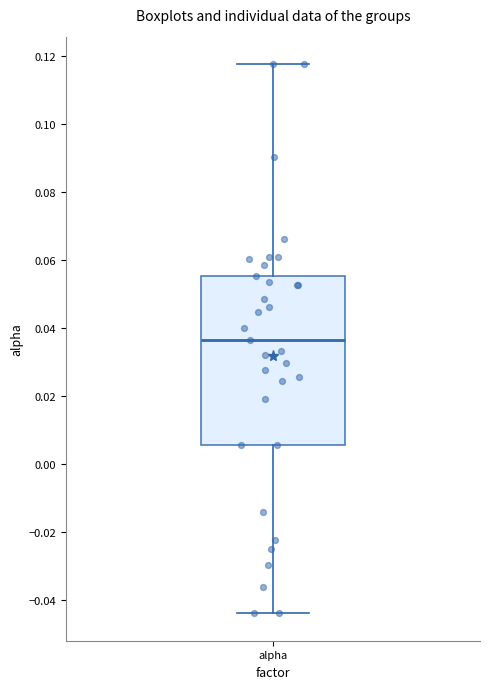

Read this box plot against the y-axis: the position of the median line, the range covered by the box, and the ends of both whiskers. The values are not printed on the chart, so give them approximately, as read against the axis.

median 0.036, box 0.006 to 0.056, whiskers -0.044 to 0.118